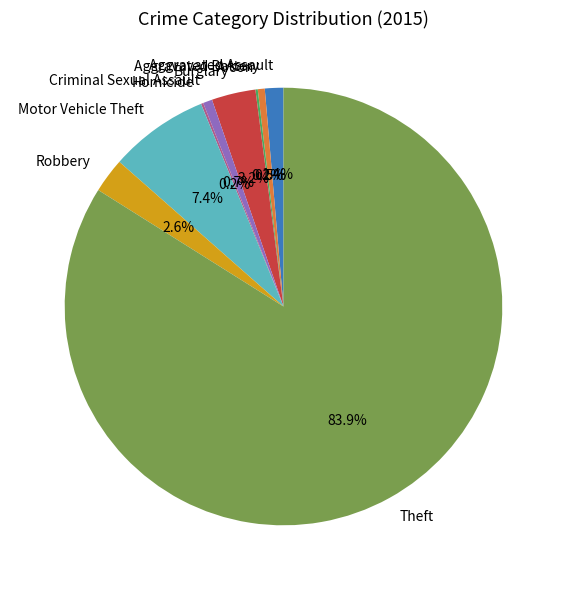

Between Aggravated Assault and Theft, which is larger?

Theft